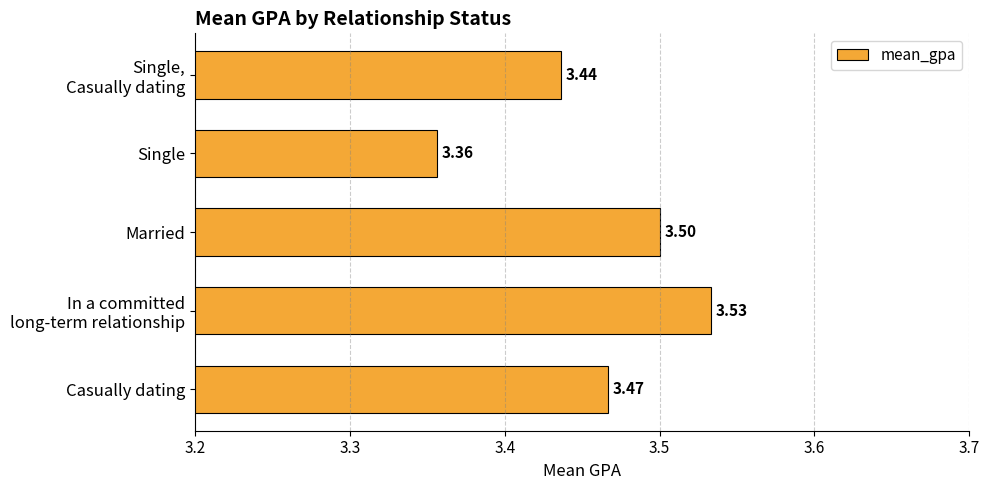

Which has a higher value, Casually dating or Single?

Casually dating